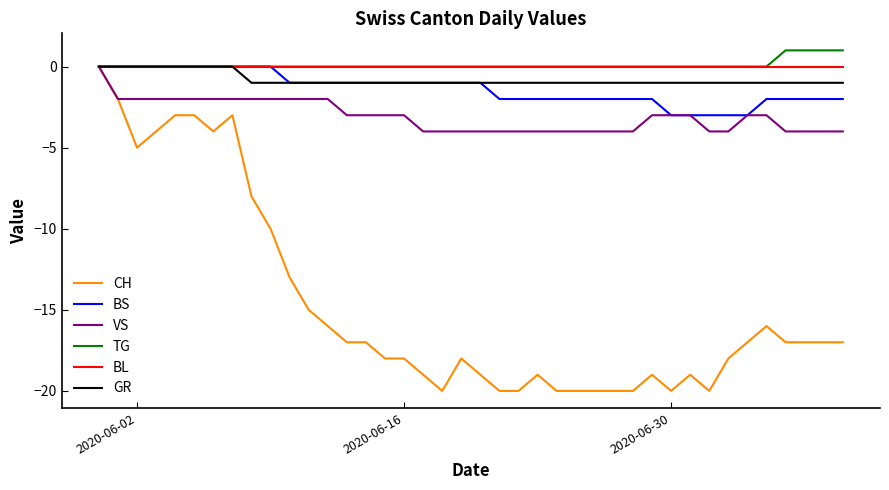

What is the minimum value shown in the chart?

-20